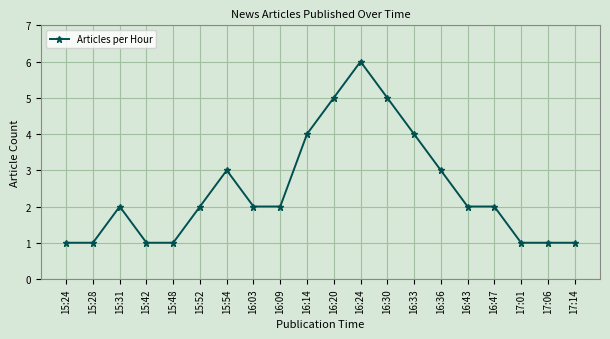

What is the label of the 9th point from the right?

16:24